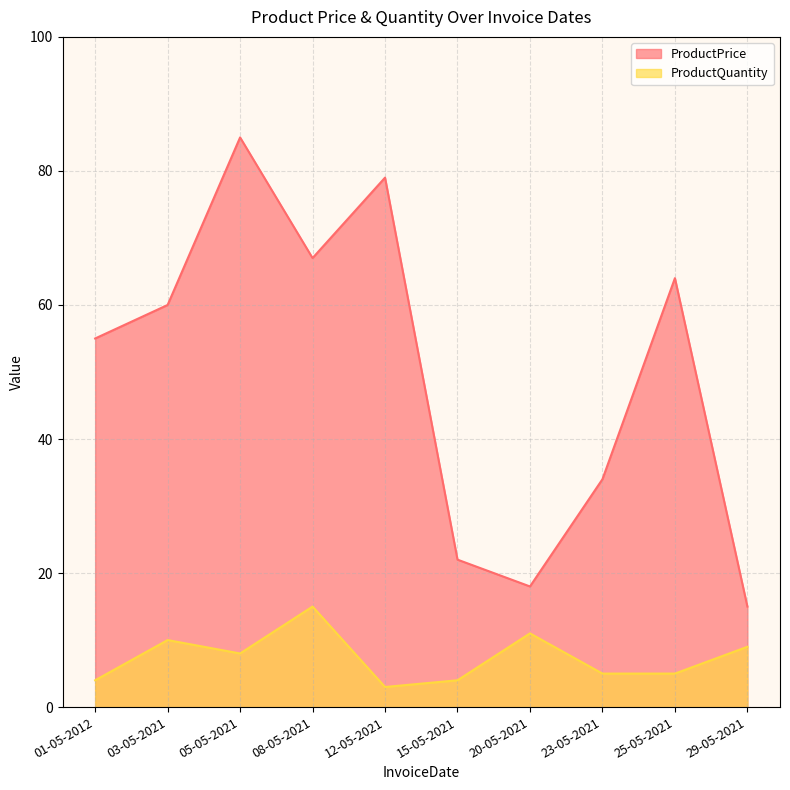

At which category does ProductQuantity reach its first local valley?

05-05-2021